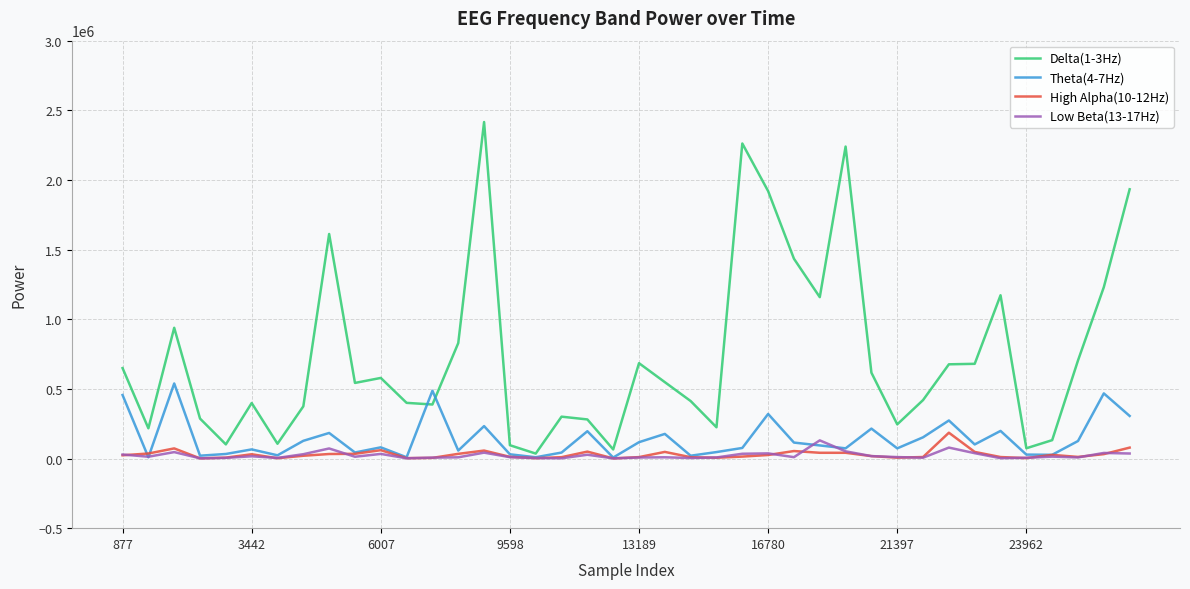

What is the maximum value shown in the chart?

2415890